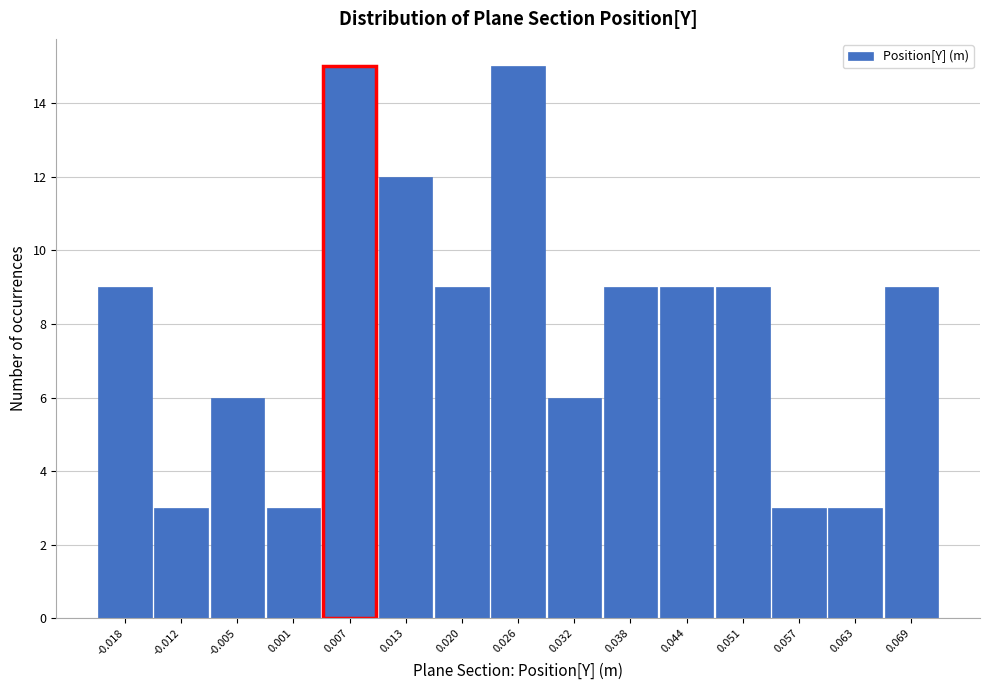

What is the height of the bar covering 0.054 to 0.060 on the x-axis? Neither the bar edges nor the heights are printed on the chart, so give them approximately, as read against the axes.

3